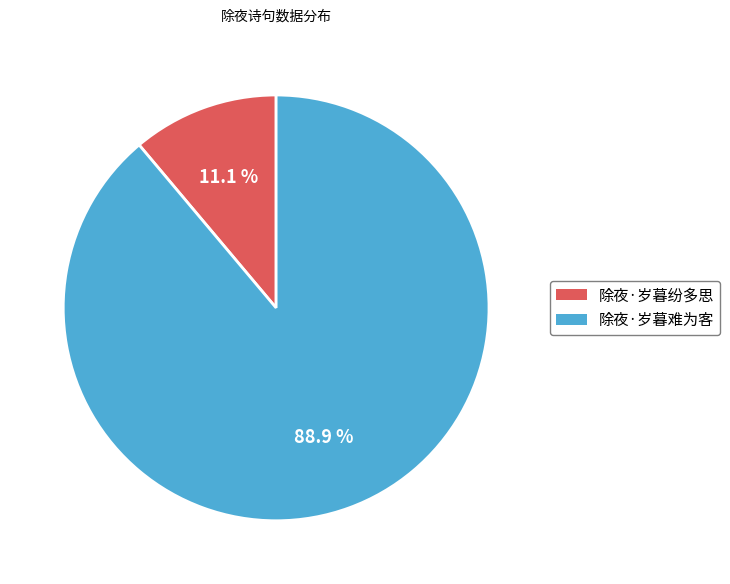

Count the number of slices in the pie.

2